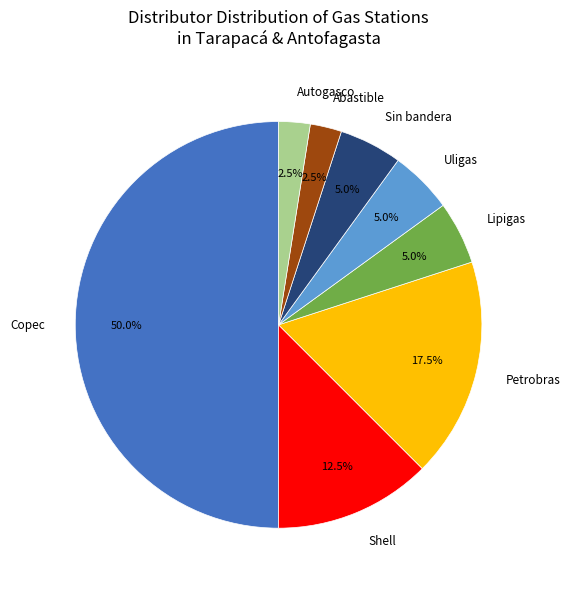

How many slices are in this pie chart?

8